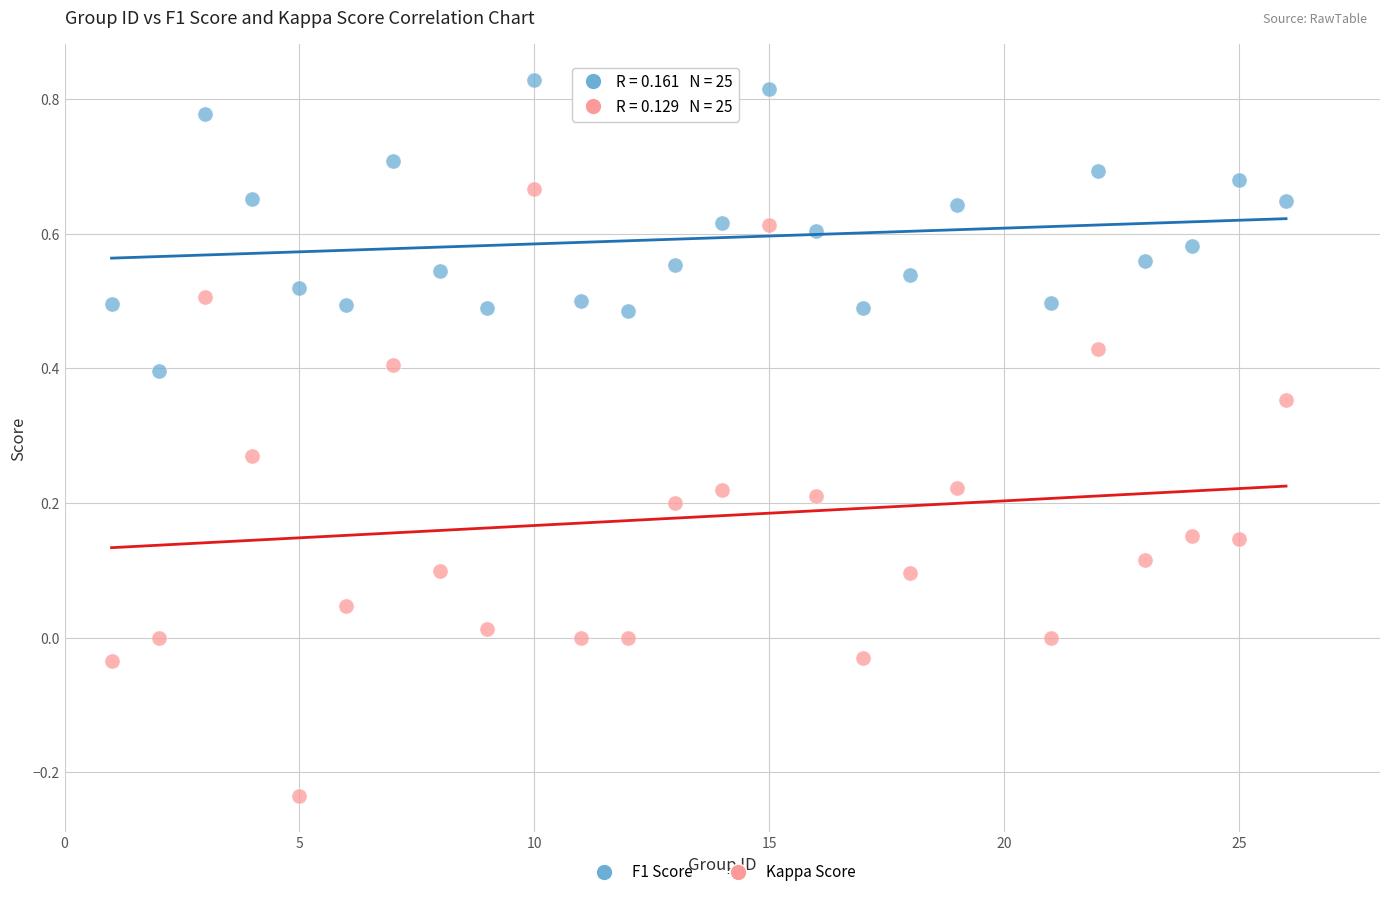

Which series has the largest Y range (max minus min)?

Kappa Score